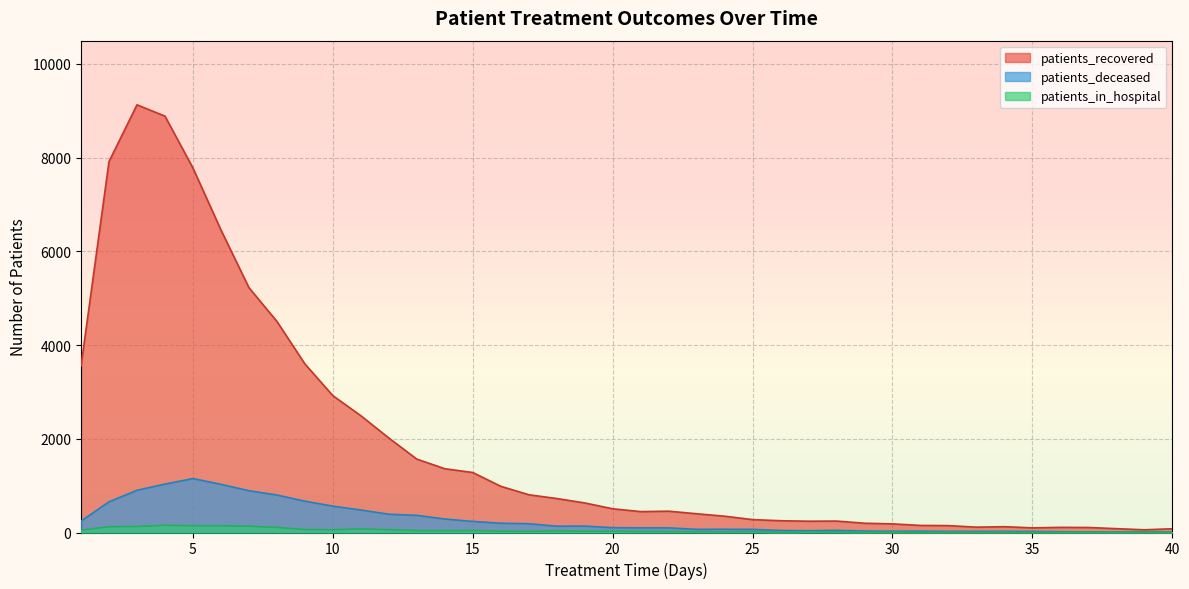

At which category does the chart reach its peak across all series?

3